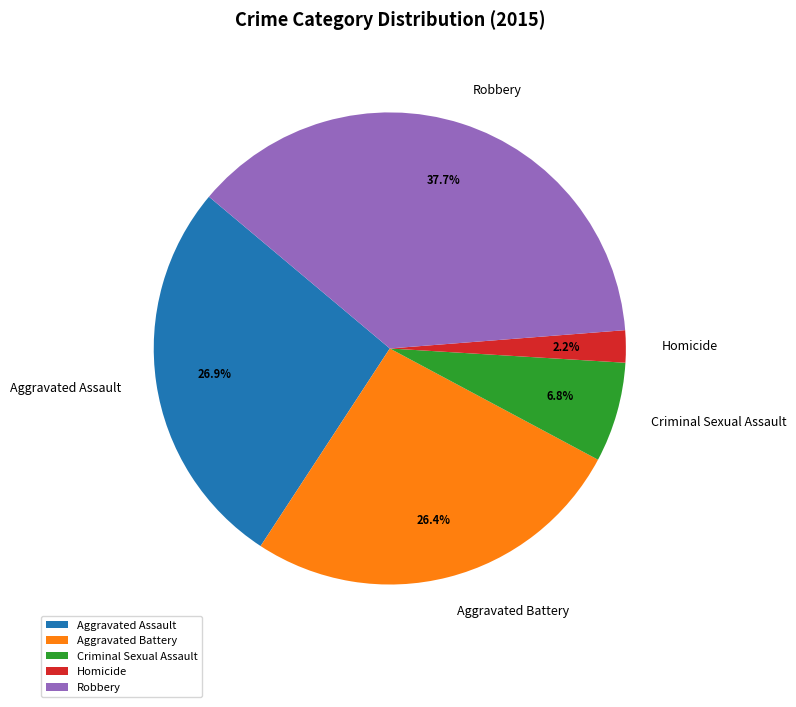

Do Criminal Sexual Assault and Aggravated Battery together represent more than half of the pie?

No